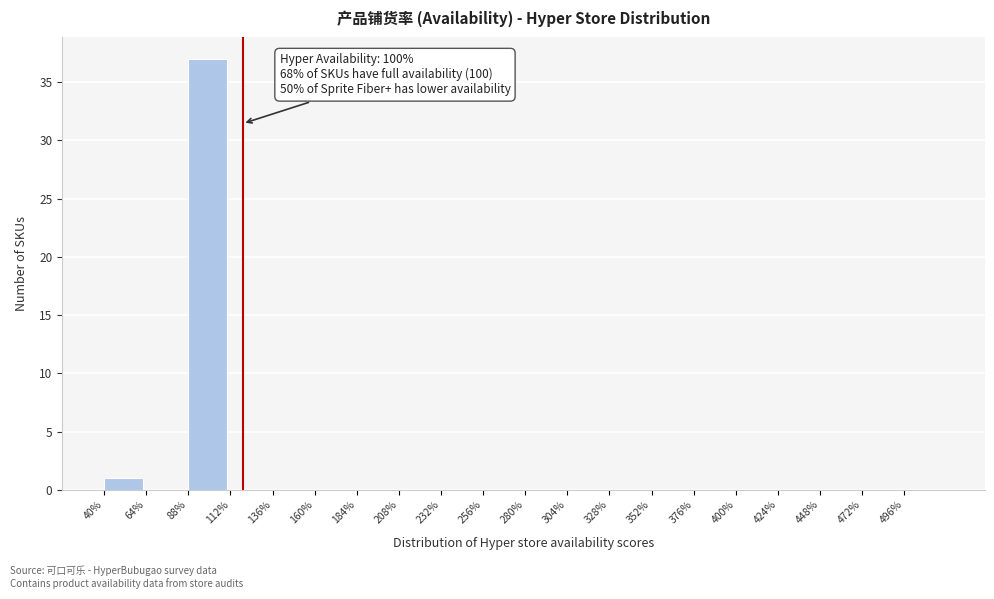

Which range on the x-axis has the tallest bar?

88 to 112